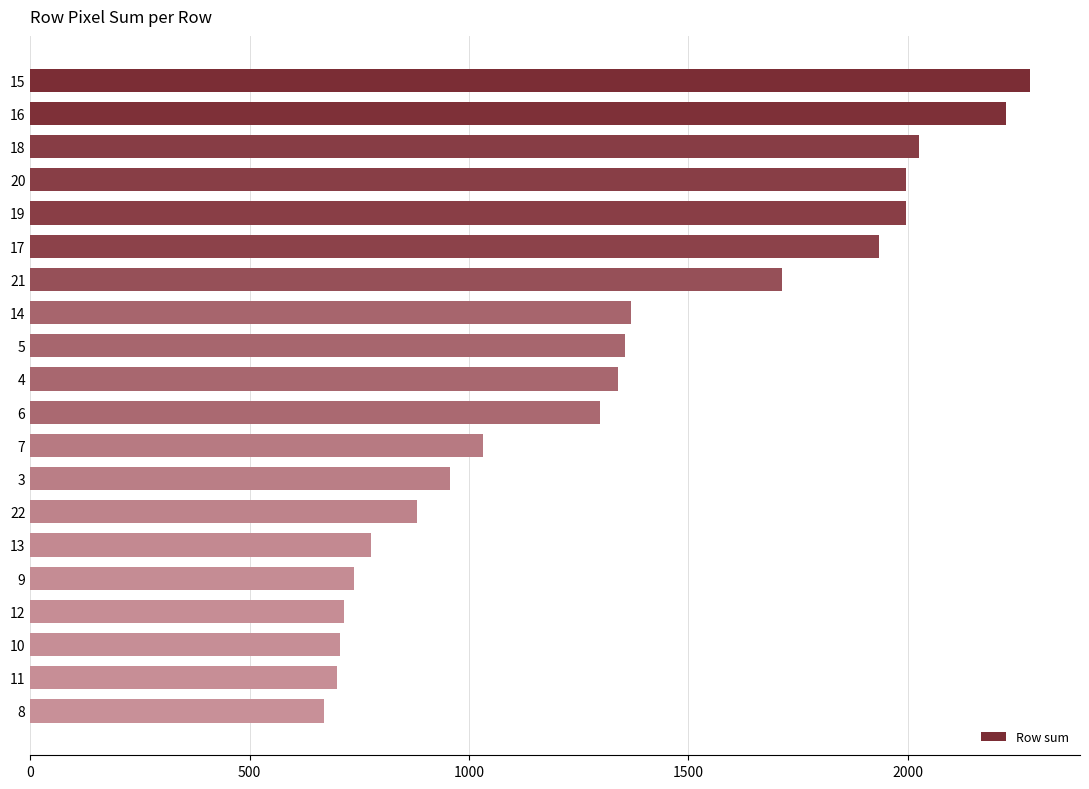

What is the ratio of the value at 8 to the value at 6?

0.5